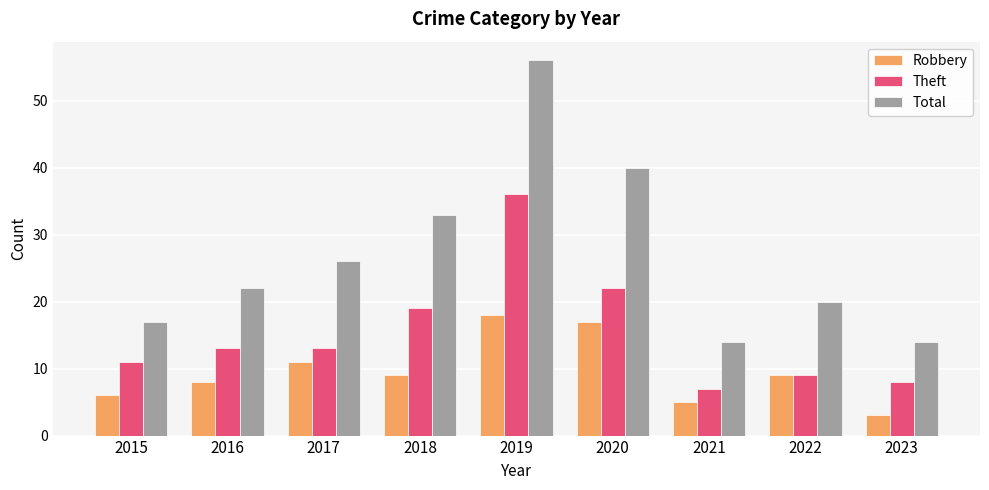

How many bars are there in total?

27